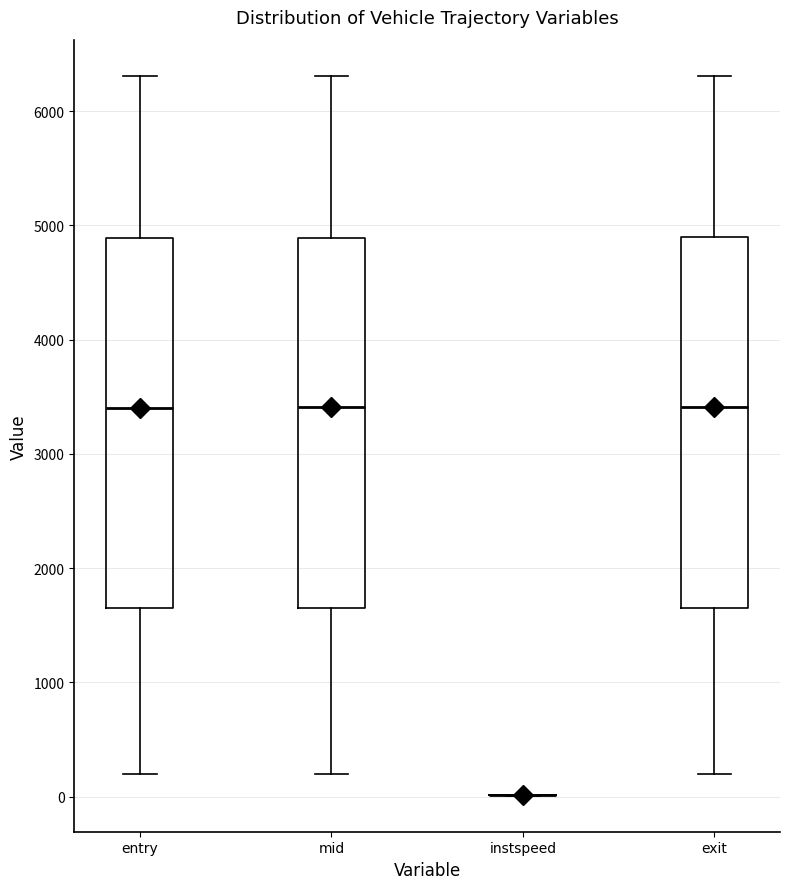

Reading left to right, transcribe this box plot: for each box, give where its median line is, the range the box spans, and where its two whiskers end, as read against the y-axis. The values are not printed on the chart, so give them approximately, as read against the axis.

entry: median 3400, box 1700 to 4900, whiskers 200 to 6300
mid: median 3400, box 1700 to 4900, whiskers 200 to 6300
instspeed: box collapsed to a line at 0, whiskers 0 to 0
exit: median 3400, box 1700 to 4900, whiskers 200 to 6300